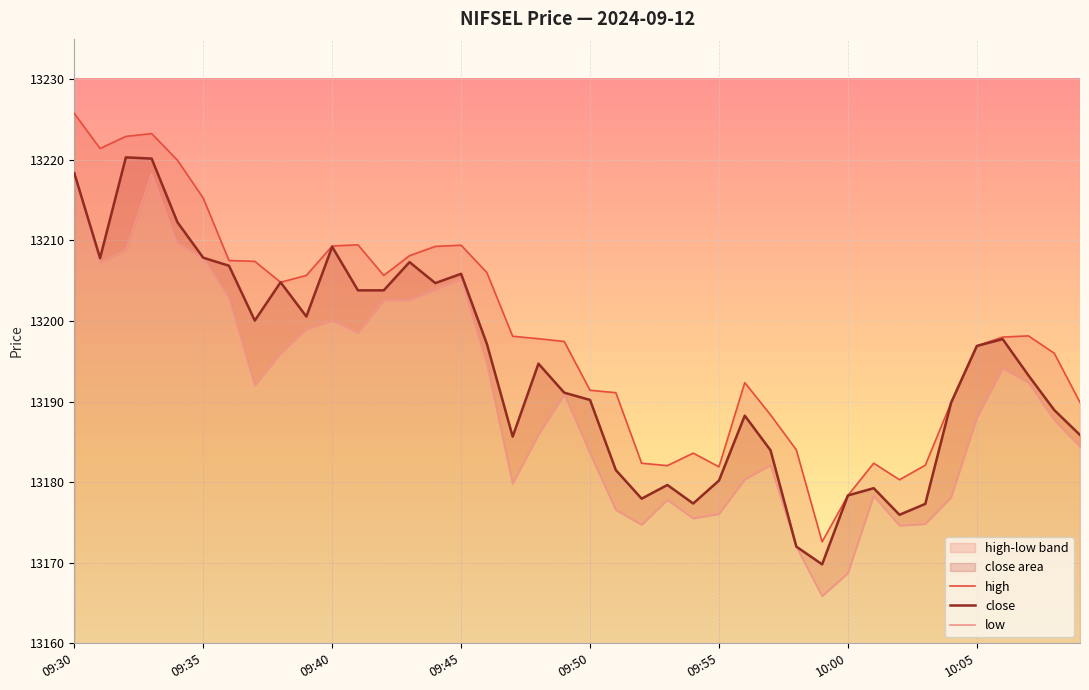

How many data points in low are less than 13190?

20